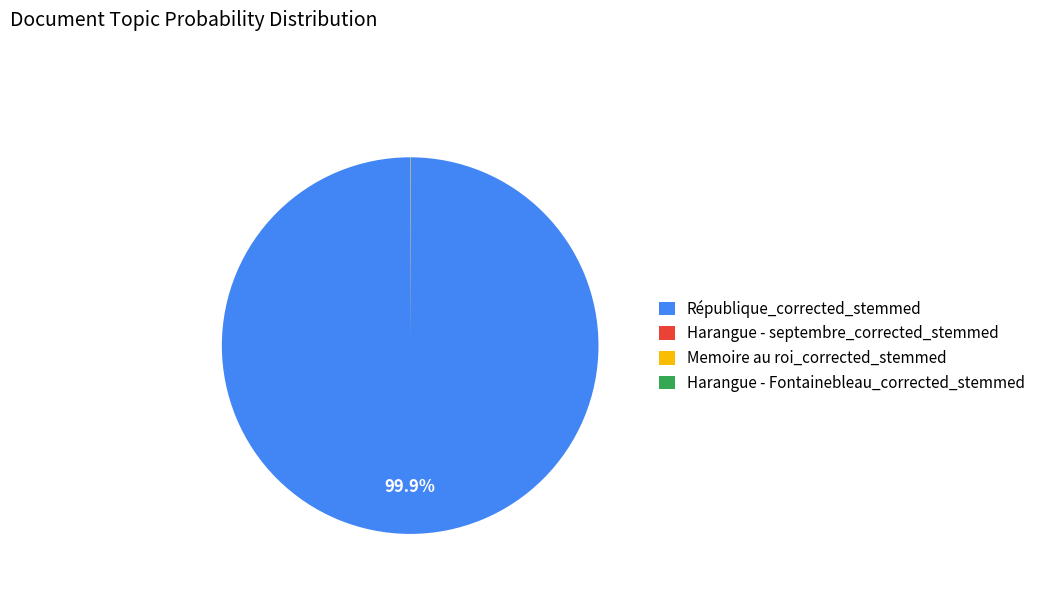

What percentage is the République_corrected_stemmed slice, to the nearest percent?

100%